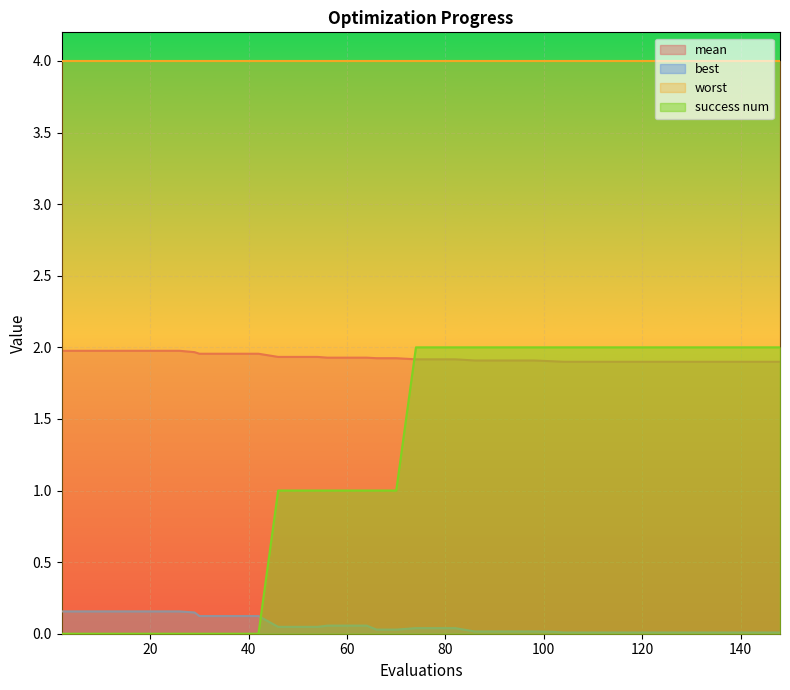

What is the difference between the maximum and minimum values in the success num series?

2.0